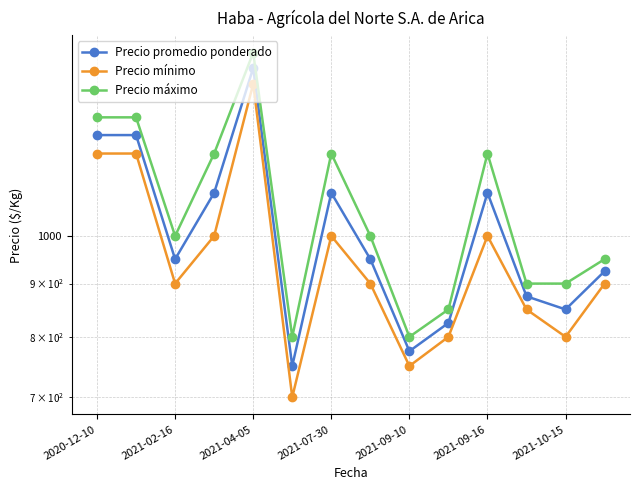

True or false: Precio máximo and Precio promedio ponderado cross at least once.

False